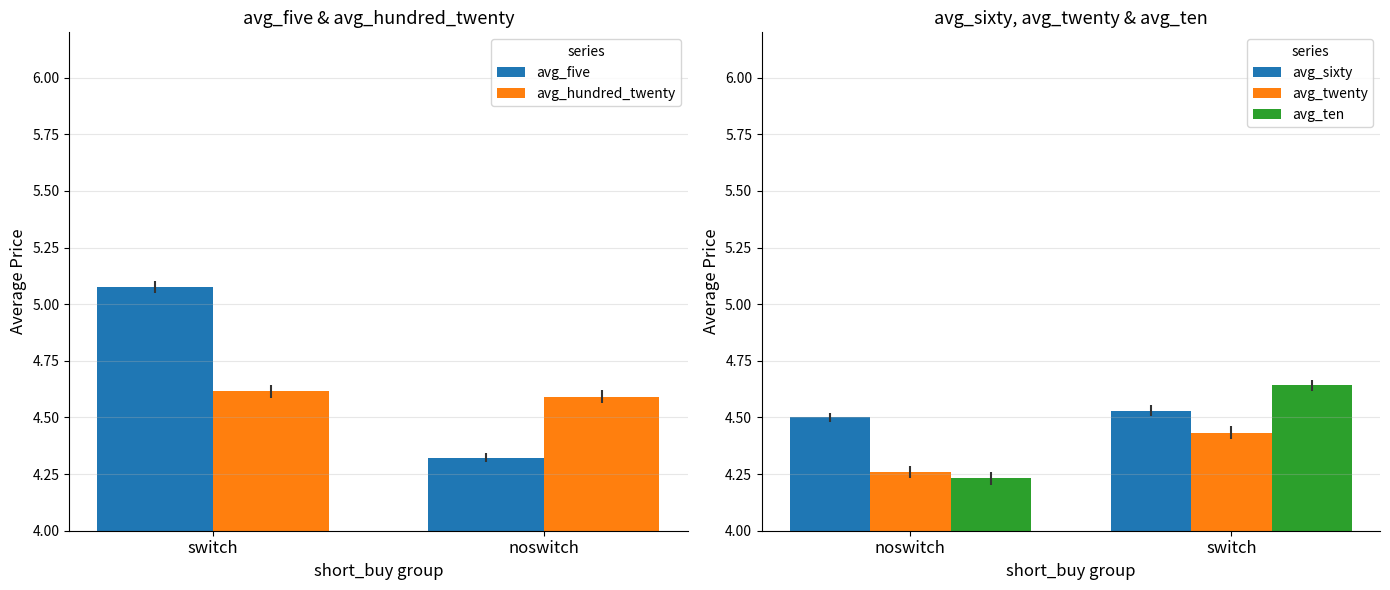

What is the value of the avg_hundred_twenty bar at the 1st from the left?

4.6